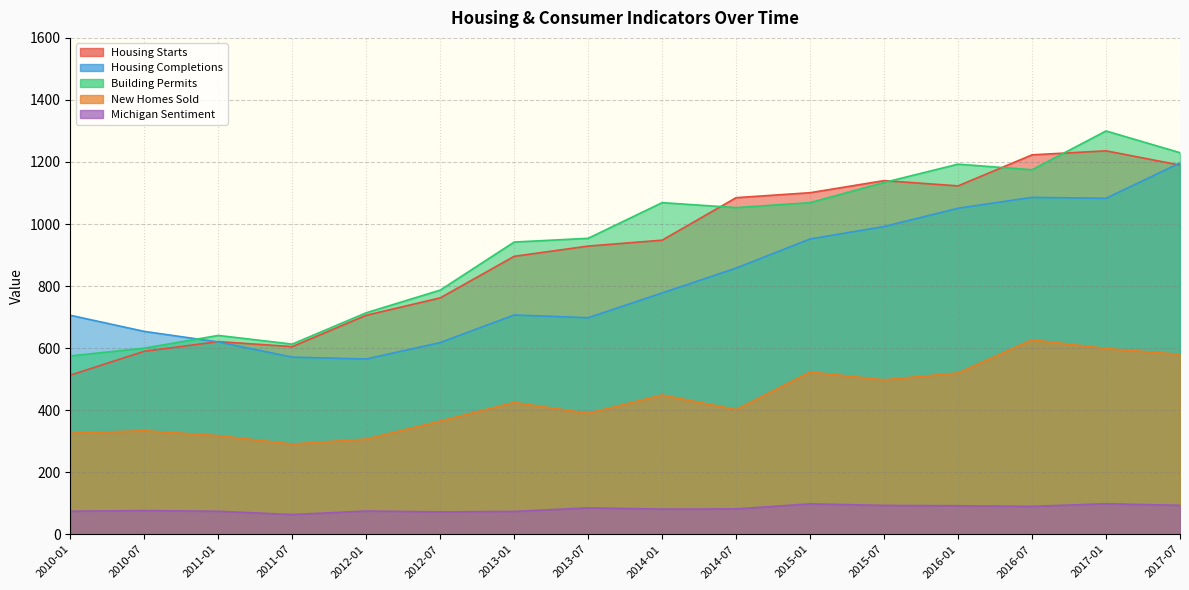

What is the label of the 14th point from the right?

2011-01